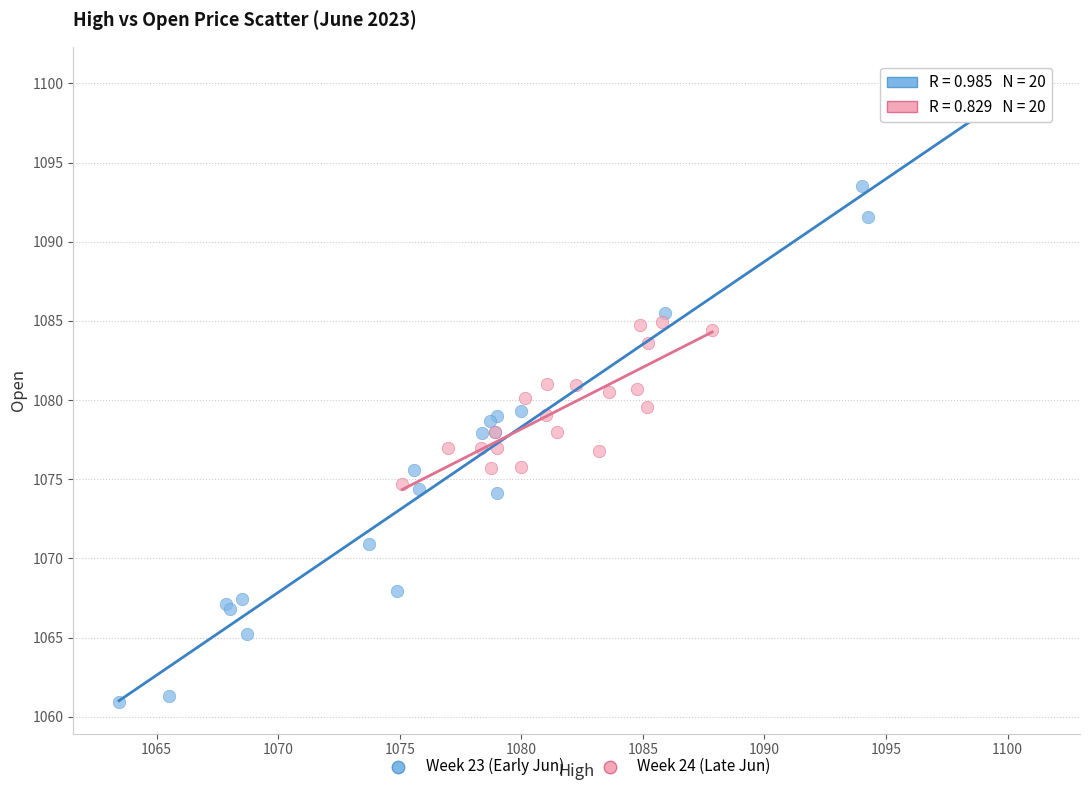

Which series reaches the maximum Y coordinate?

Week 23 (Early Jun)